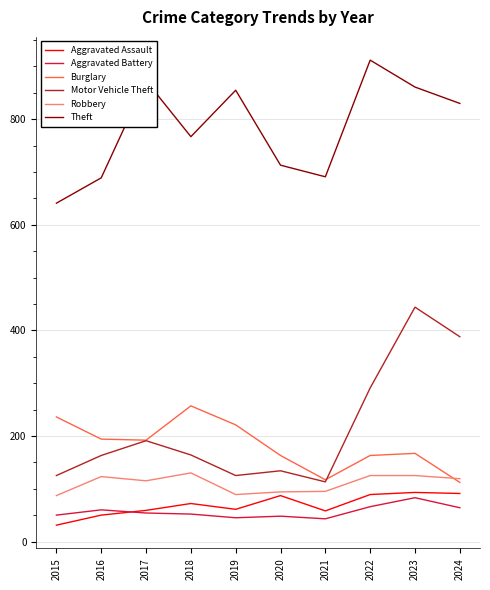

Rank the series by their maximum value, from highest to lowest.

Theft, Motor Vehicle Theft, Burglary, Robbery, Aggravated Assault, Aggravated Battery